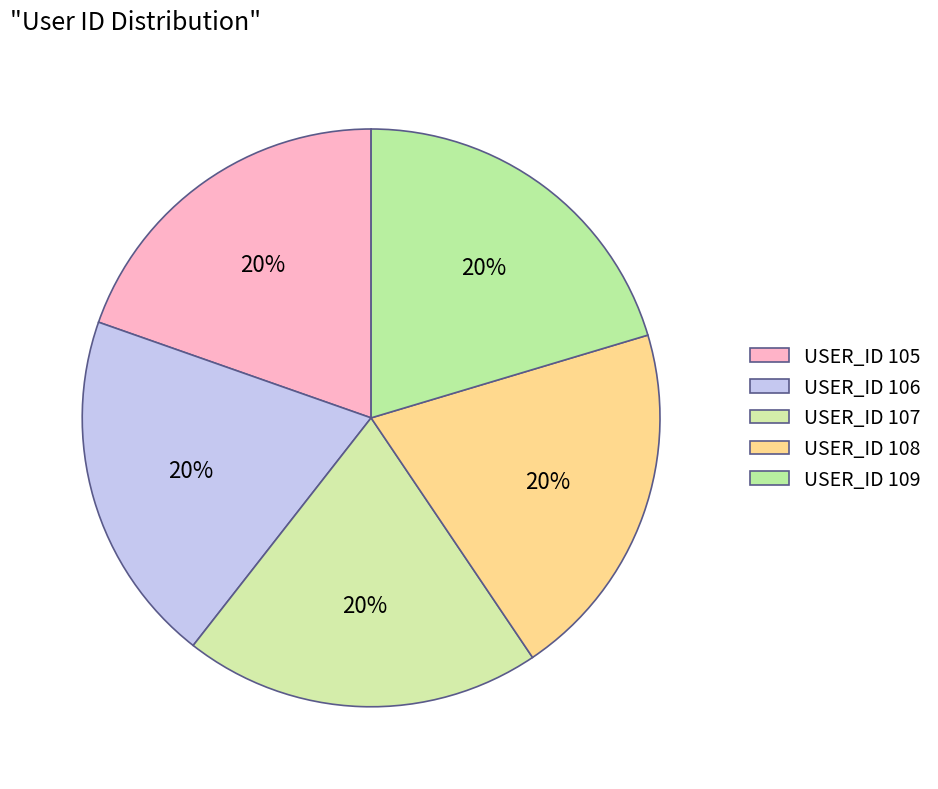

Count the number of slices in the pie.

5